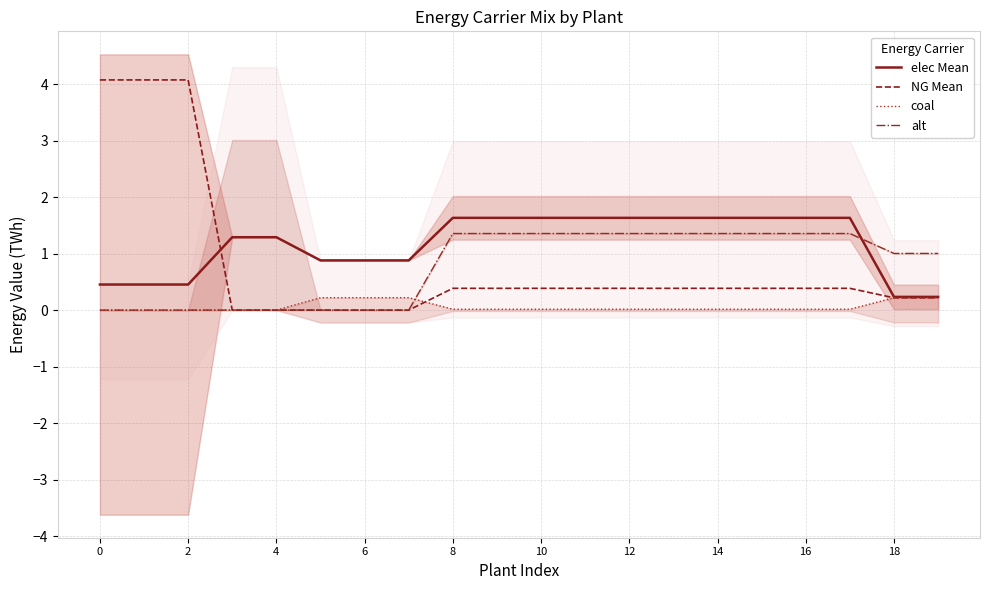

True or false: elec Mean and alt cross at least once.

True